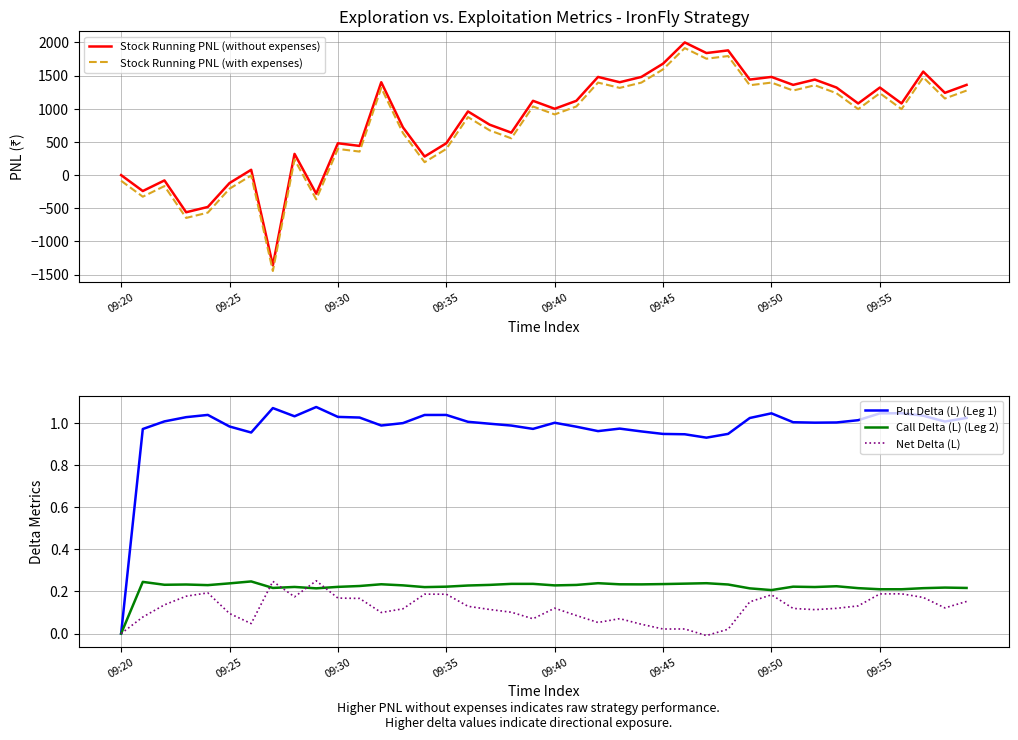

What is the label of the 28th point from the right?

12